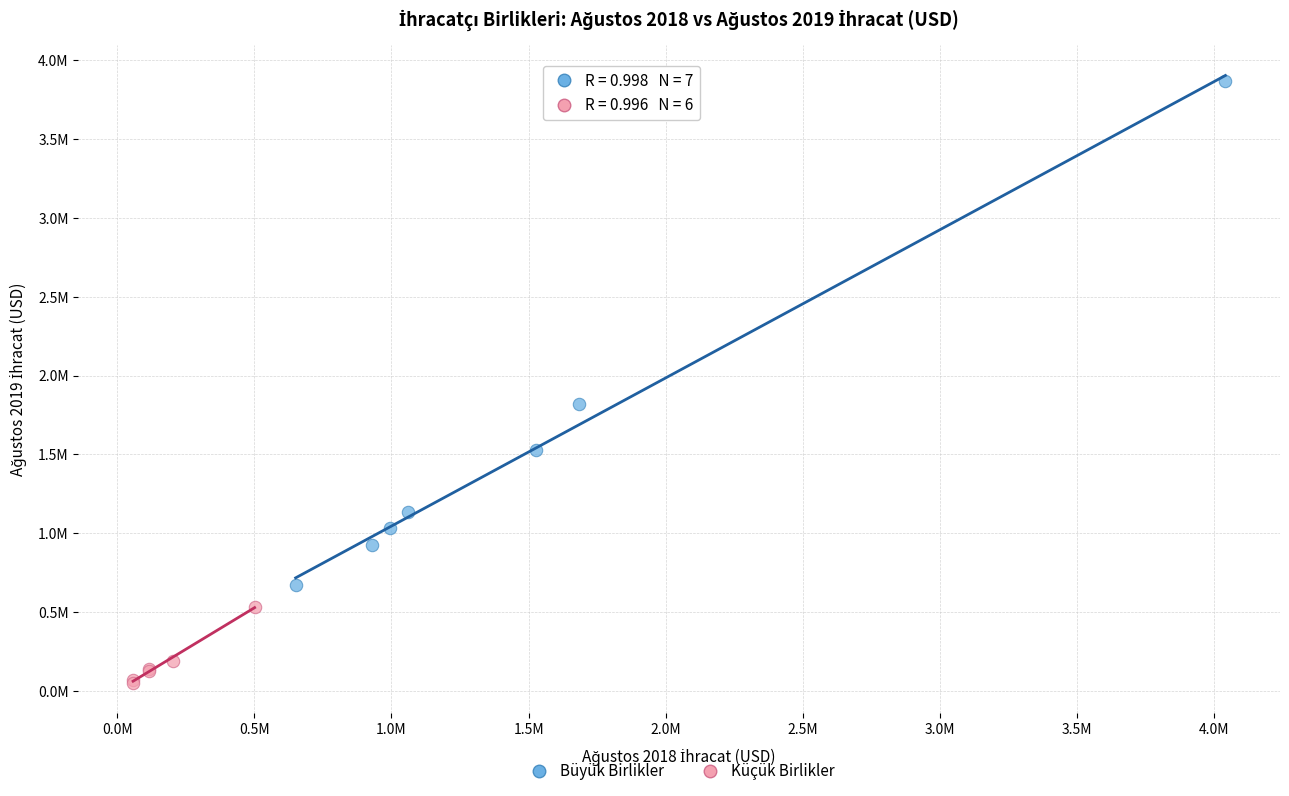

Which series has the largest Y range (max minus min)?

Büyük Birlikler